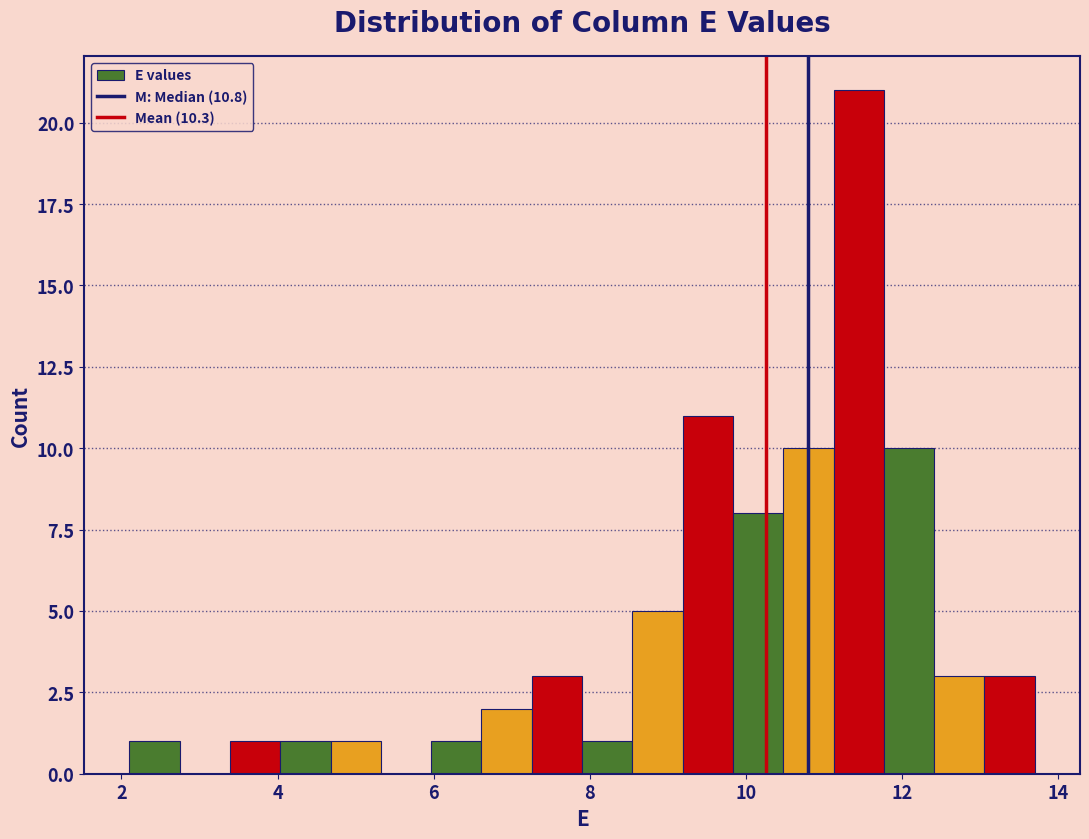

Around what value on the x-axis is the tallest bar? Give the approximate position of its centre, as read against the axis.

11.4